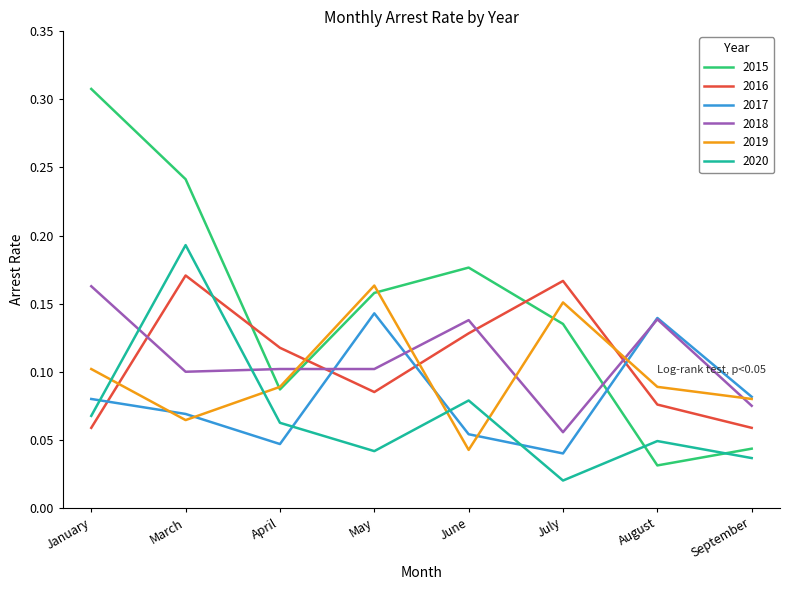

True or false: 2018 has a value of 0.1 at September.

True